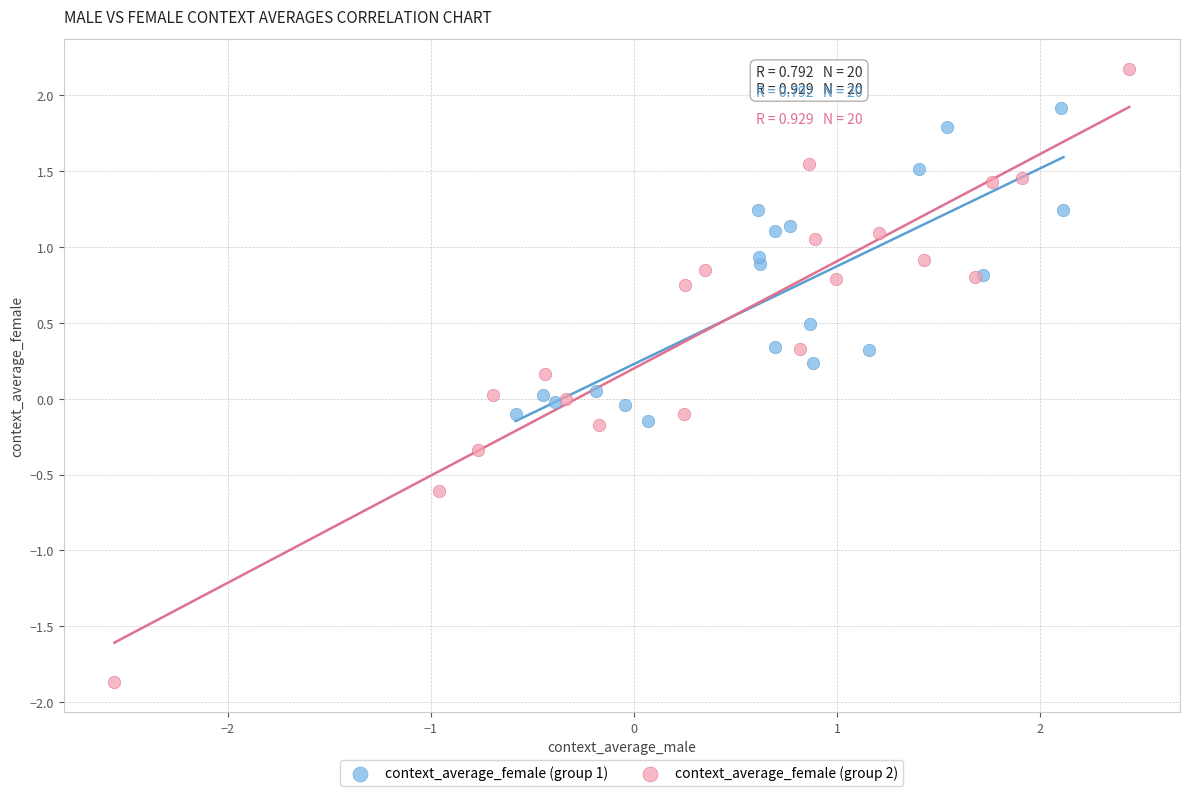

Which series contains the lowest Y value?

context_average_female (group 2)